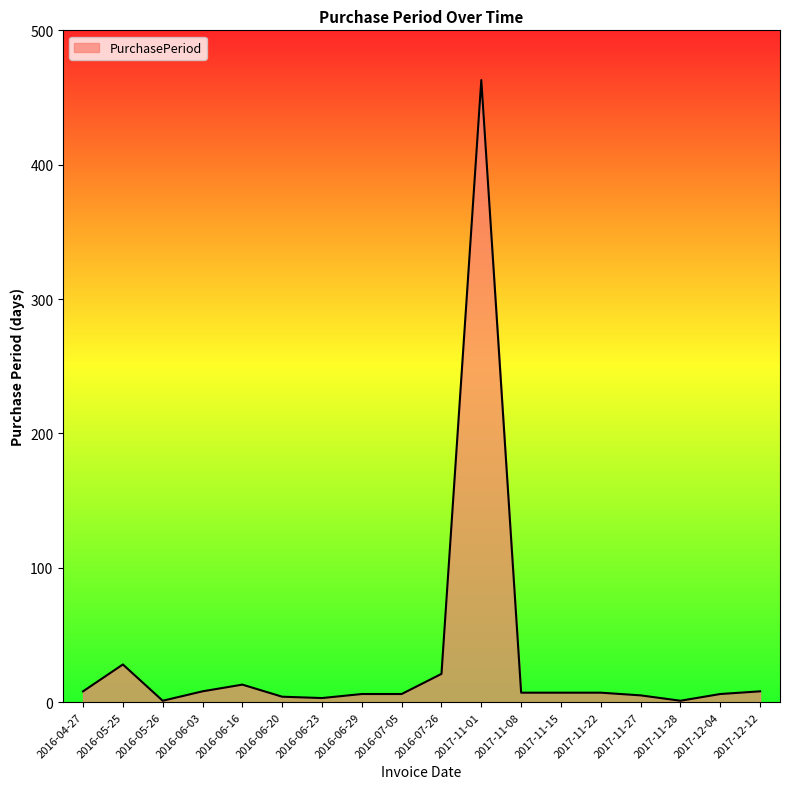

What is the greatest value displayed?

463